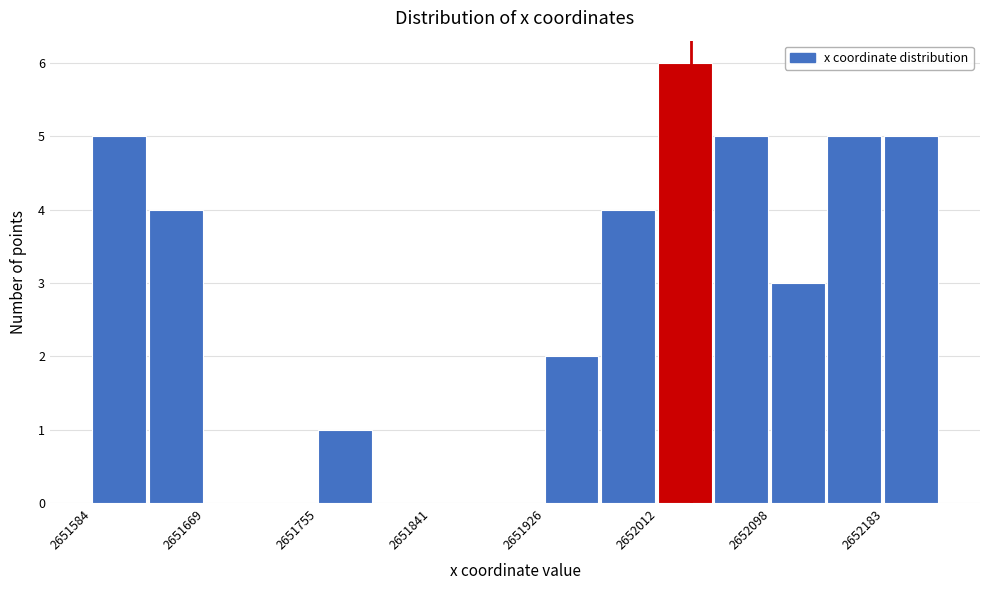

Reading left to right, list every bar in this chart as the range it spans on the x-axis followed by its height. Neither the bar edges nor the heights are printed on the chart, so give them approximately, as read against the axes.

2651580 to 2651630: 5
2651630 to 2651670: 4
2651670 to 2651710: 0
2651710 to 2651750: 0
2651750 to 2651800: 1
2651800 to 2651840: 0
2651840 to 2651880: 0
2651880 to 2651930: 0
2651930 to 2651970: 2
2651970 to 2652010: 4
2652010 to 2652050: 6
2652050 to 2652100: 5
2652100 to 2652140: 3
2652140 to 2652180: 5
2652180 to 2652230: 5